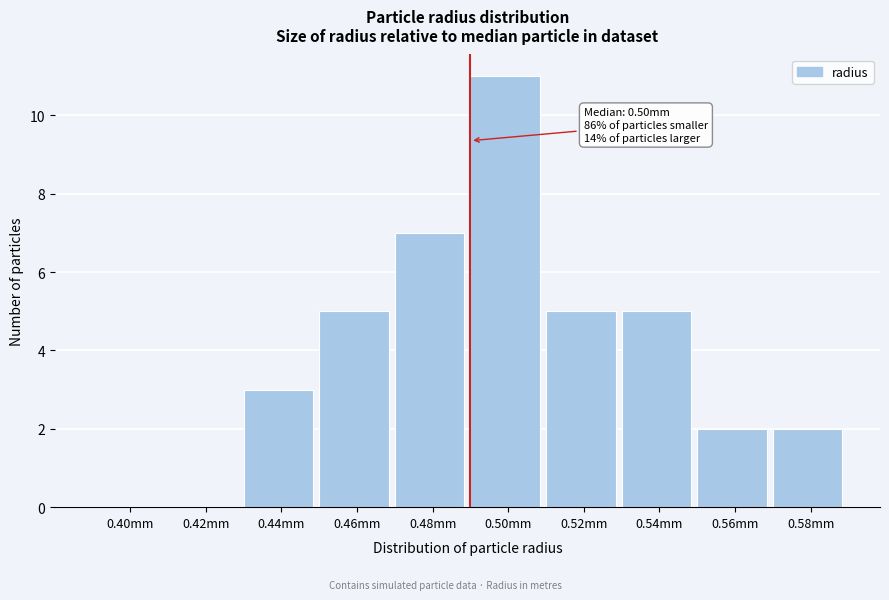

Reading right to left, transcribe all the data shown in this chart.

0.58mm=2	0.56mm=2	0.54mm=5	0.52mm=5	0.50mm=11	0.48mm=7	0.46mm=5	0.44mm=3	0.42mm=0	0.40mm=0